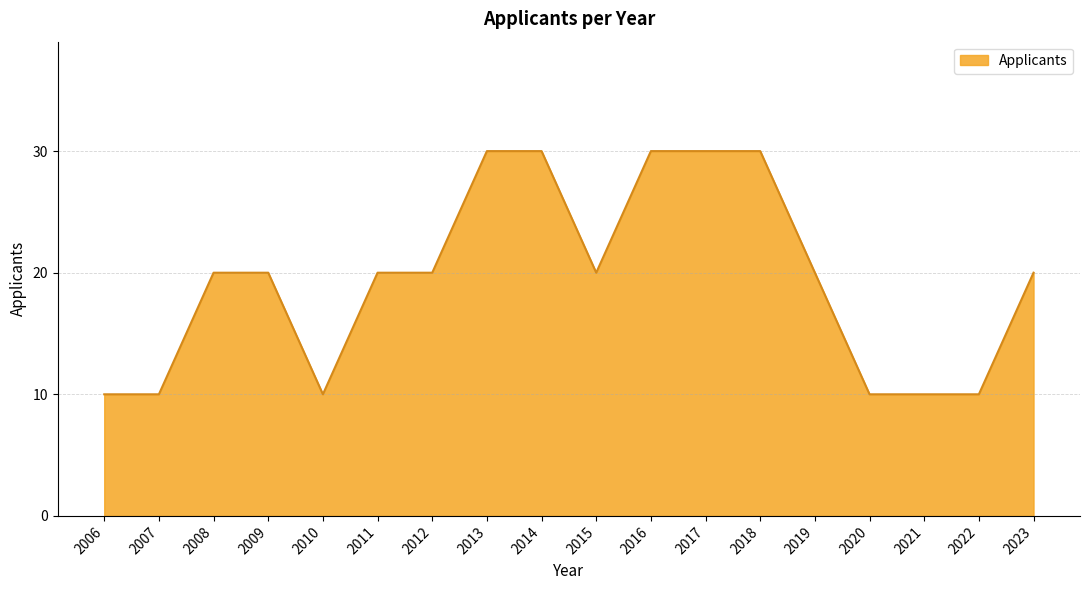

What is the ratio of the value at 2015 to the value at 2019?

1.0